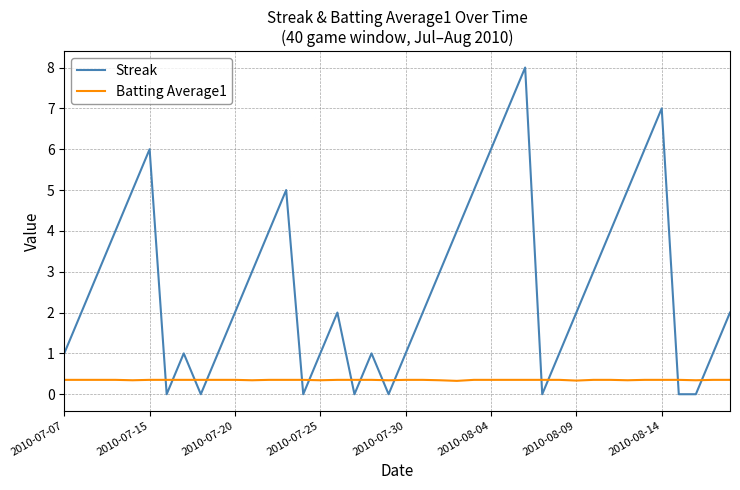

True or false: Streak and Batting Average1 intersect in this chart.

True